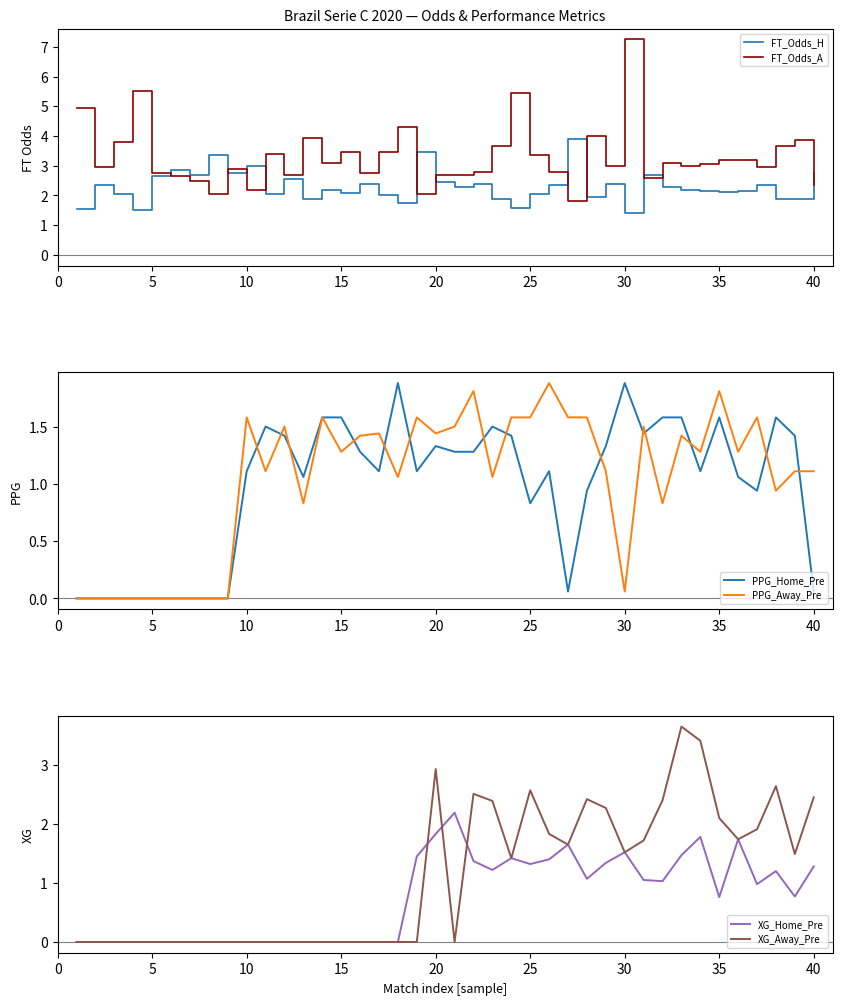

The value of PPG_Home_Pre at 15 is 1.6. True or false?

True